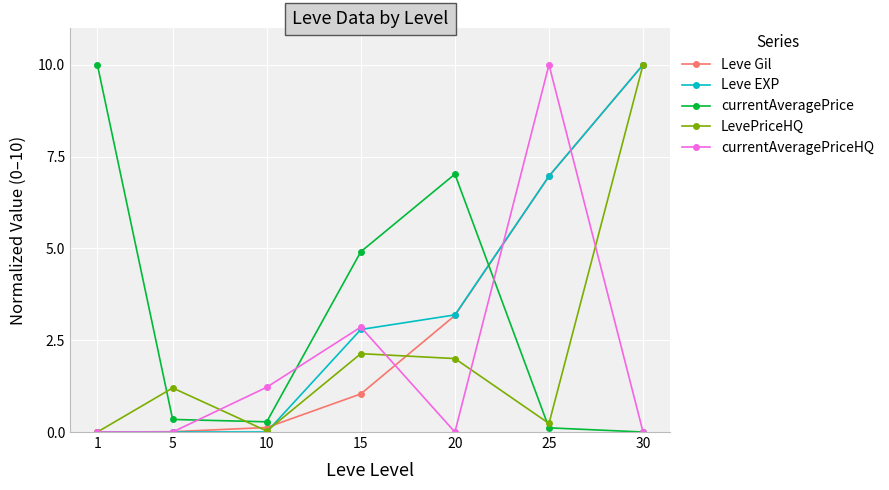

Between which two adjacent categories do currentAveragePrice and LevePriceHQ first intersect?

1 and 5